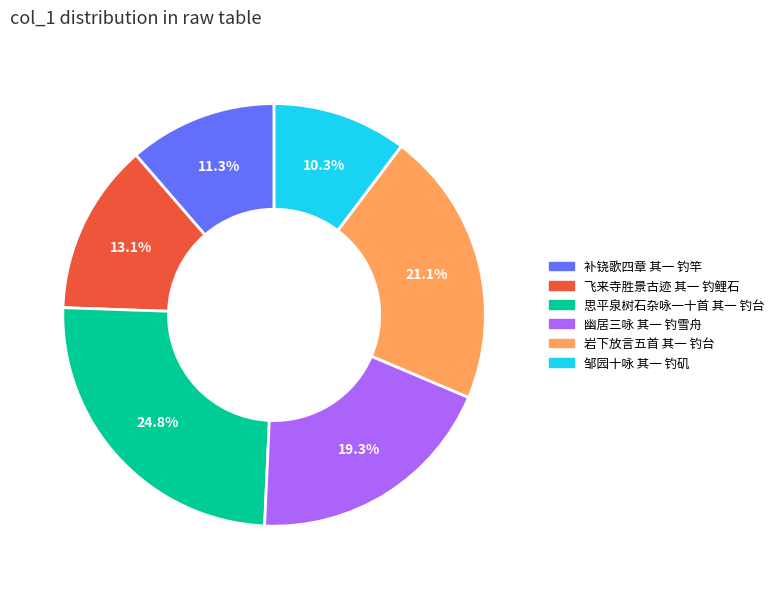

Combined, do 幽居三咏 其一 钓雪舟 and 补铙歌四章 其一 钓竿 account for over 50%?

No